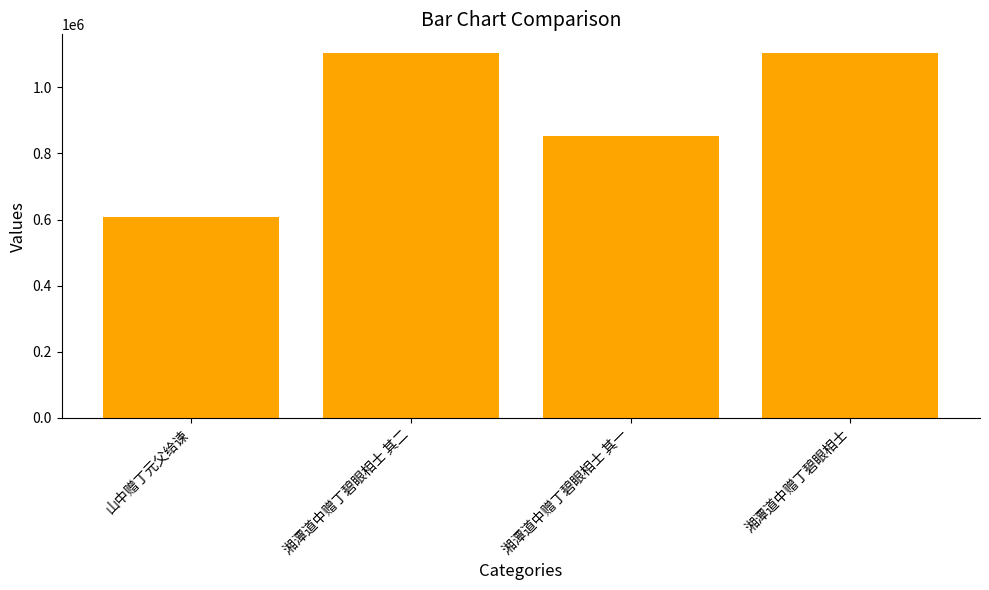

What is the approximate value at 山中赠丁元父给谏, to the nearest 50?

608250